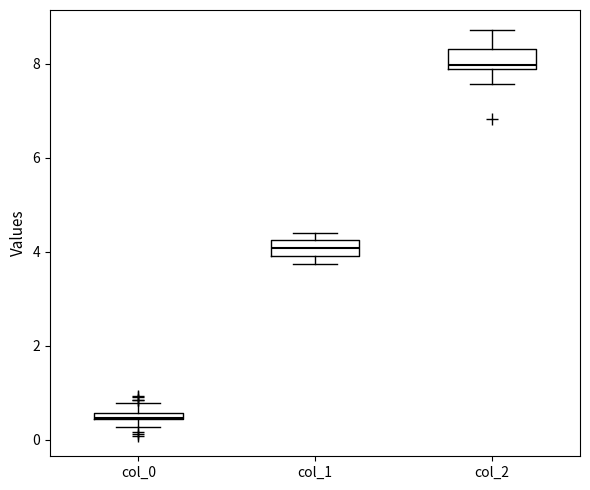

Where is the lower edge of the box for col_1 on the y-axis? The values are not printed on the chart, so give them approximately, as read against the axis.

4.0